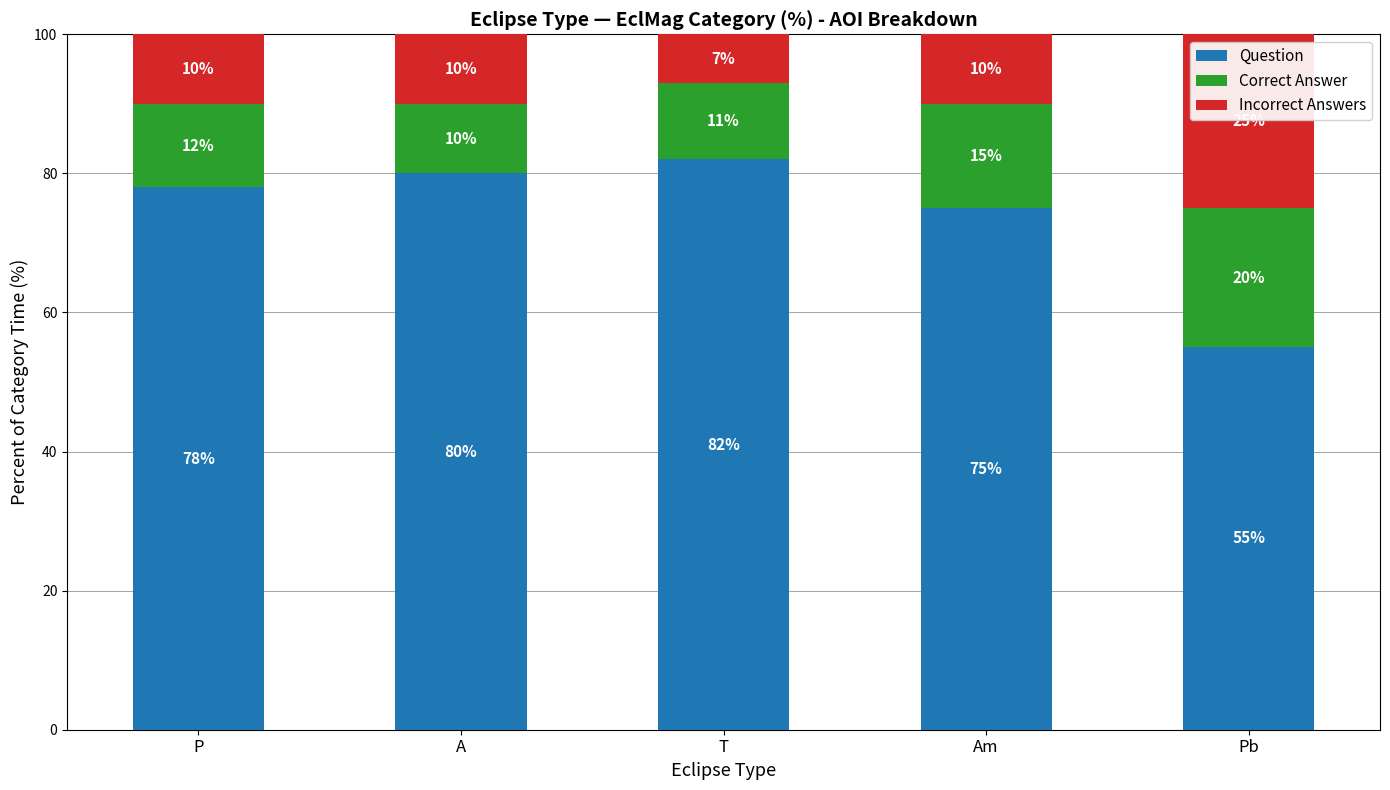

What is the highest value of the Question series?

82